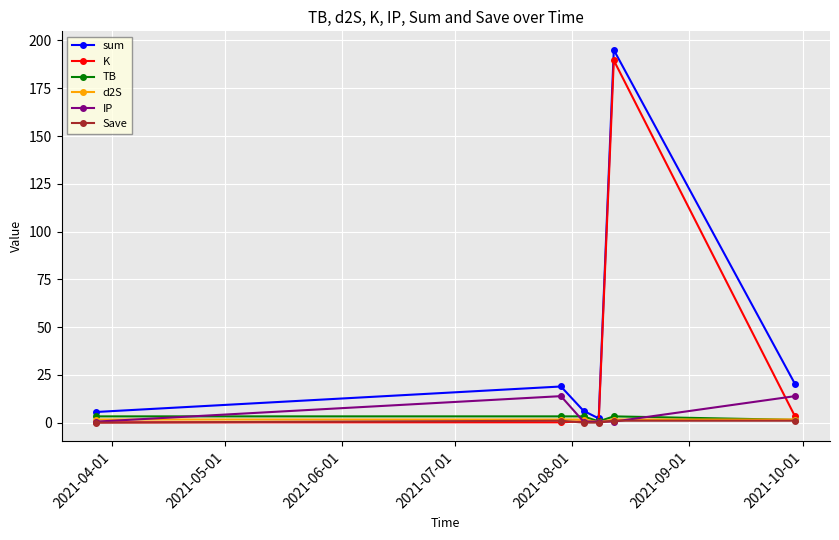

What is the greatest value displayed?

195.0